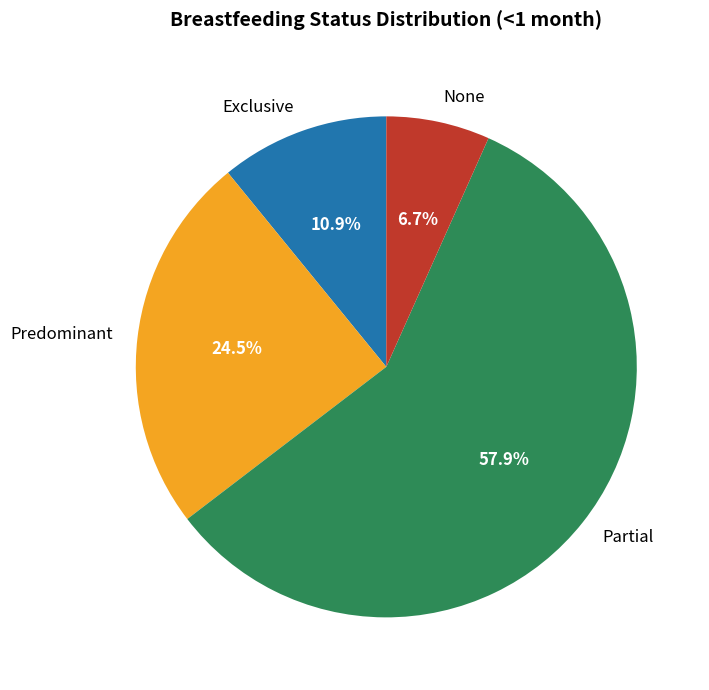

What percentage is the None slice, to the nearest percent?

7%